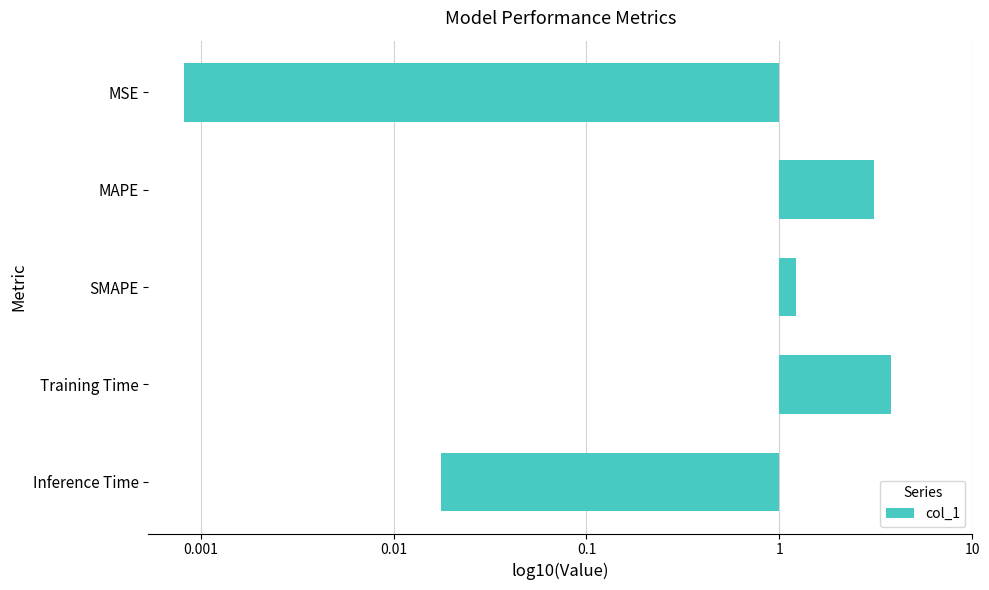

What is the difference between the maximum and minimum values?

3.7